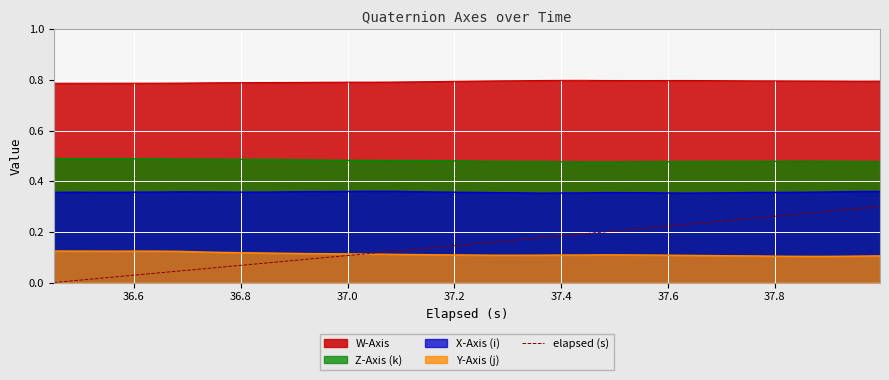

What is the difference between the maximum and second lowest values?

0.3